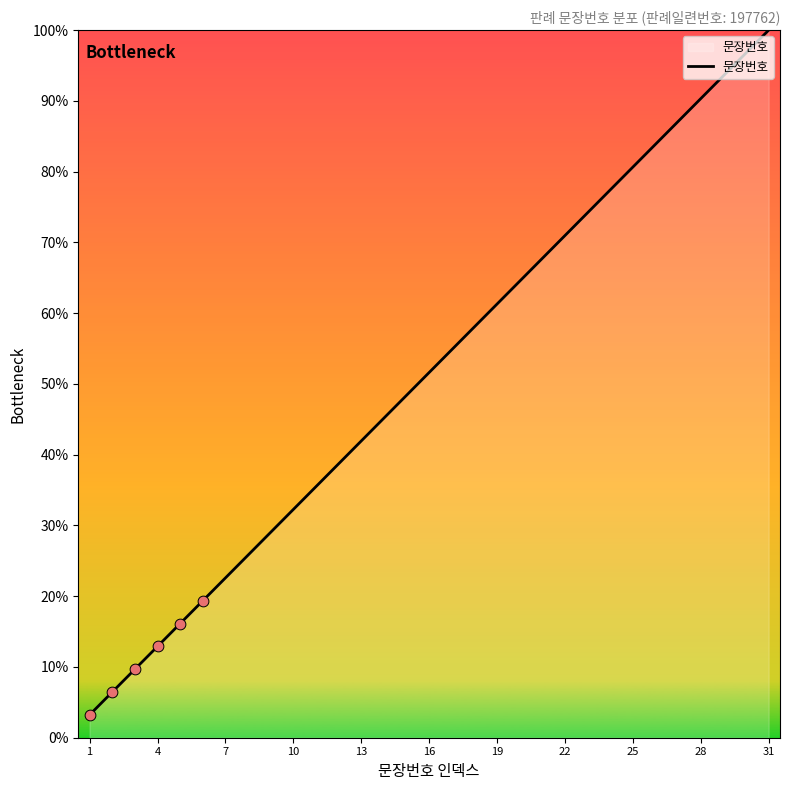

What is the maximum value shown in the chart?

100.0